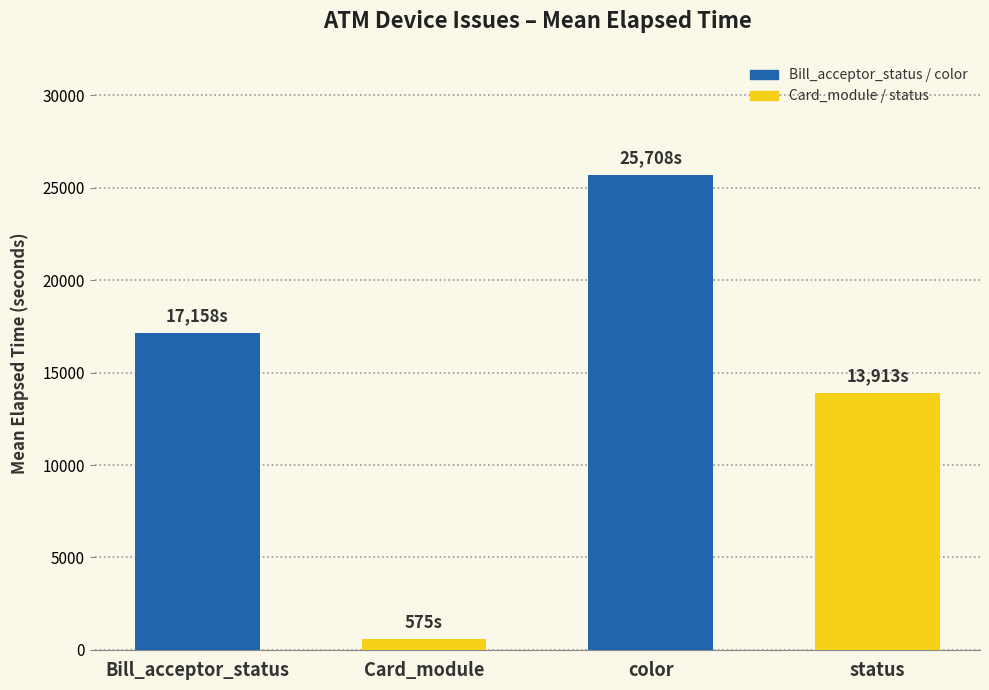

What is the label of the 2nd bar from the left?

Card_module